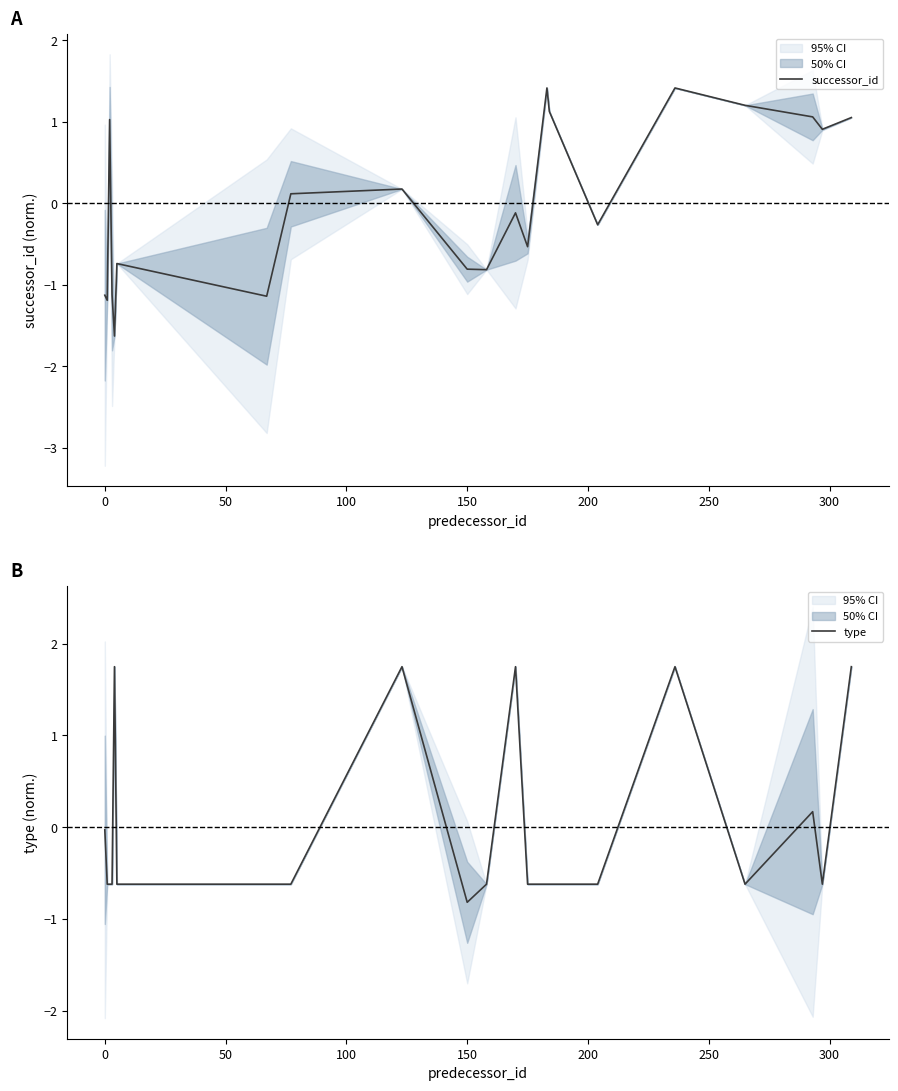

At which label does type reach its minimum?

150